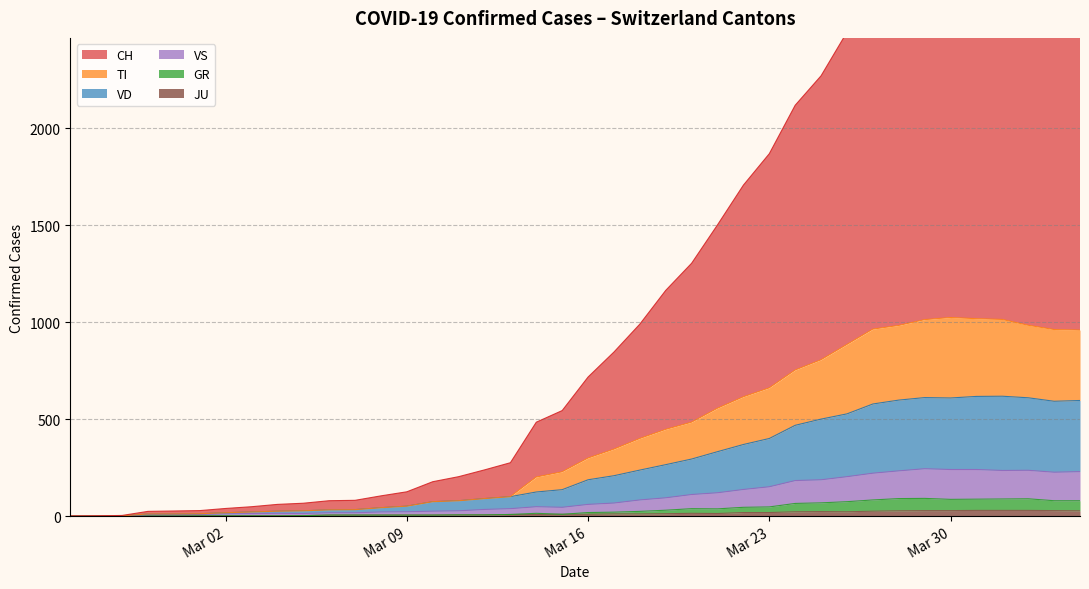

True or false: VD and CH intersect in this chart.

False